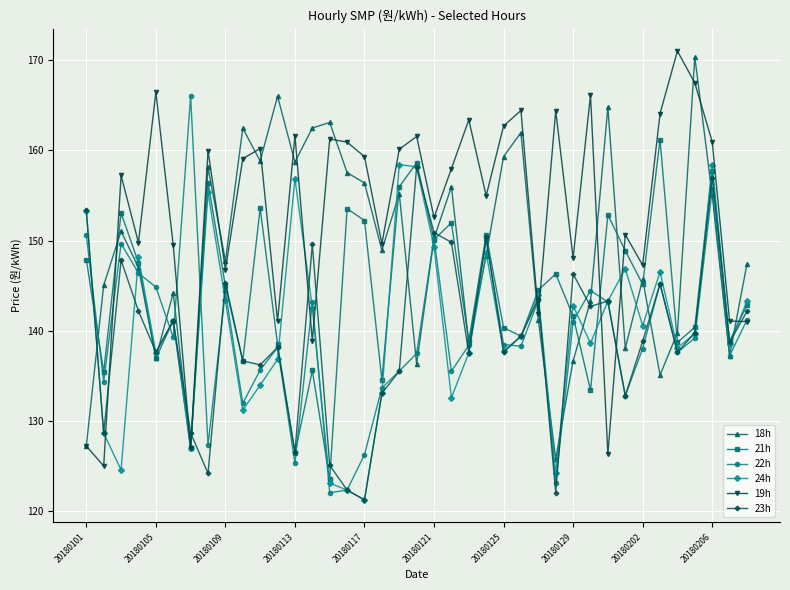

Which series has the largest total across all categories?

19h